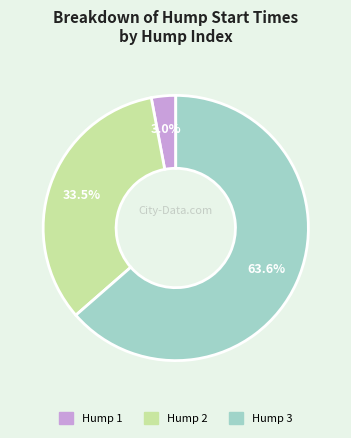

How many slices are in this pie chart?

3